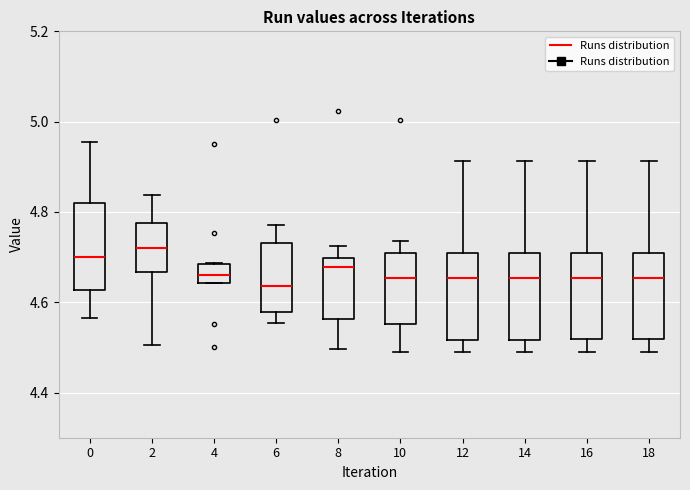

Reading left to right, transcribe this box plot: for each box, give where its median line is, the range the box spans, and where its two whiskers end, as read against the y-axis. The values are not printed on the chart, so give them approximately, as read against the axis.

0: median 4.70, box 4.62 to 4.82, whiskers 4.56 to 4.96
2: median 4.72, box 4.66 to 4.78, whiskers 4.50 to 4.84
4: median 4.66, box 4.64 to 4.68, whiskers 4.64 to 4.68
6: median 4.64, box 4.58 to 4.74, whiskers 4.56 to 4.78
8: median 4.68, box 4.56 to 4.70, whiskers 4.50 to 4.72
10: median 4.66, box 4.56 to 4.70, whiskers 4.50 to 4.74
12: median 4.66, box 4.52 to 4.70, whiskers 4.50 to 4.92
14: median 4.66, box 4.52 to 4.70, whiskers 4.50 to 4.92
16: median 4.66, box 4.52 to 4.70, whiskers 4.50 to 4.92
18: median 4.66, box 4.52 to 4.70, whiskers 4.50 to 4.92